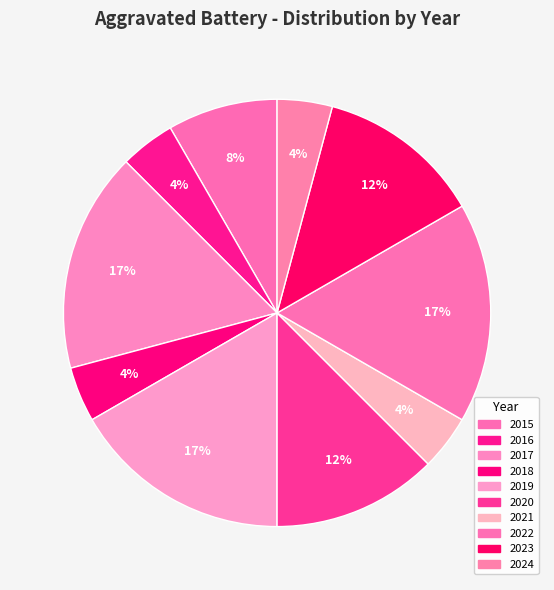

How many slices are in this pie chart?

10